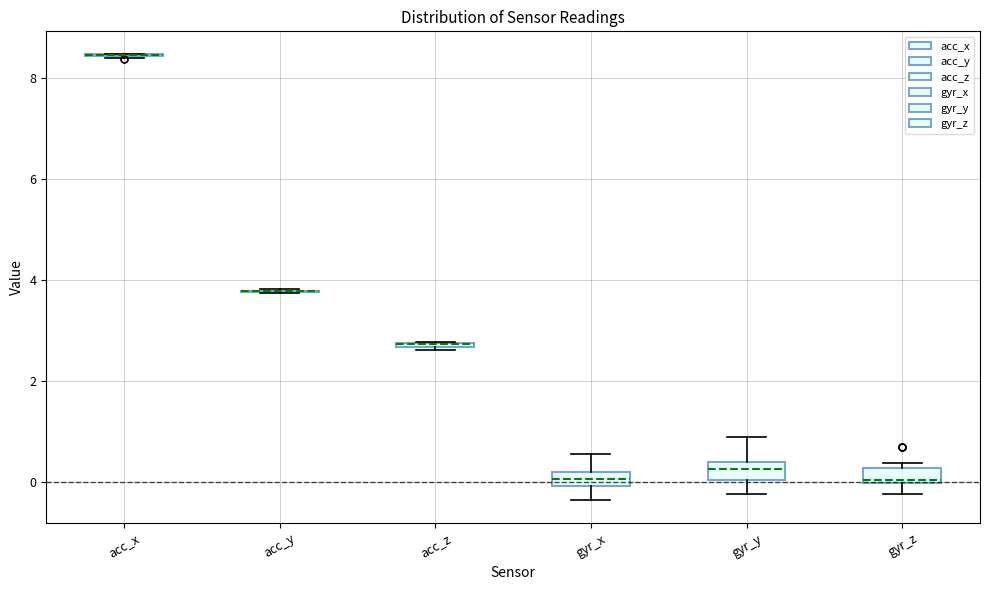

Where is the upper edge of the box for acc_z on the y-axis? The values are not printed on the chart, so give them approximately, as read against the axis.

2.8